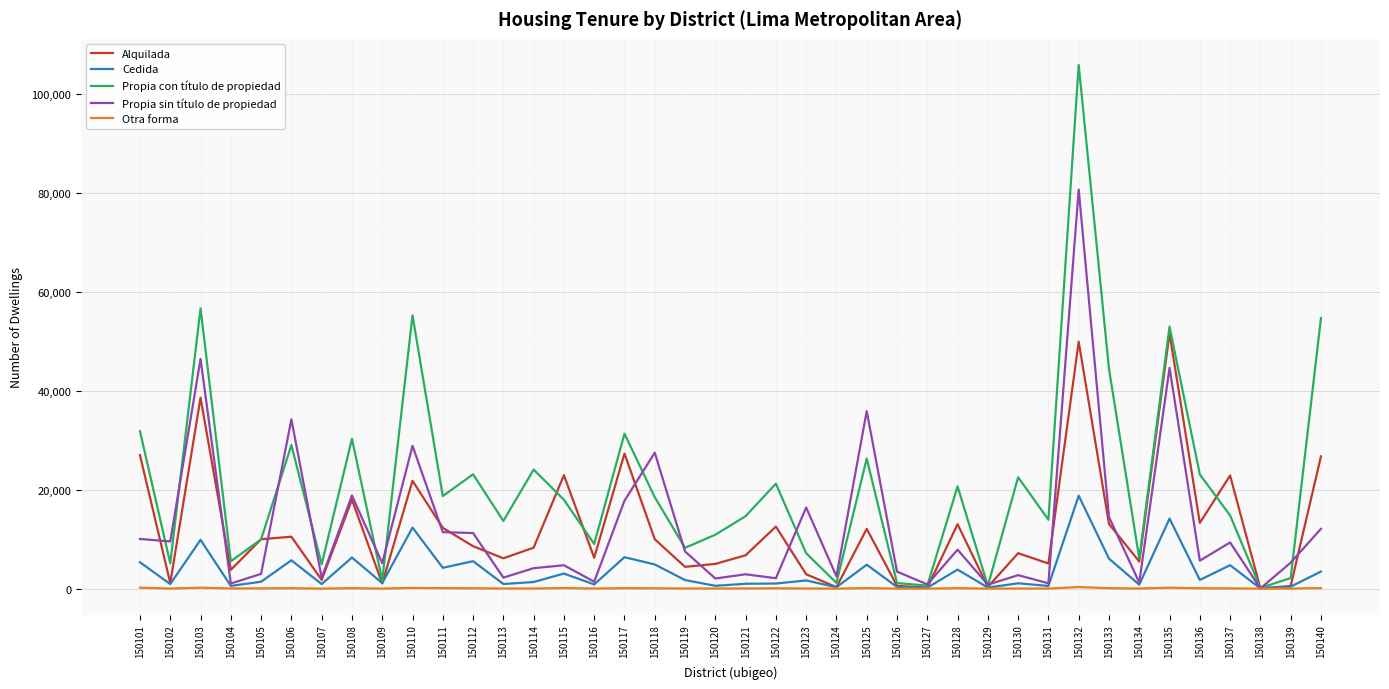

At which category does the chart reach its peak across all series?

150132